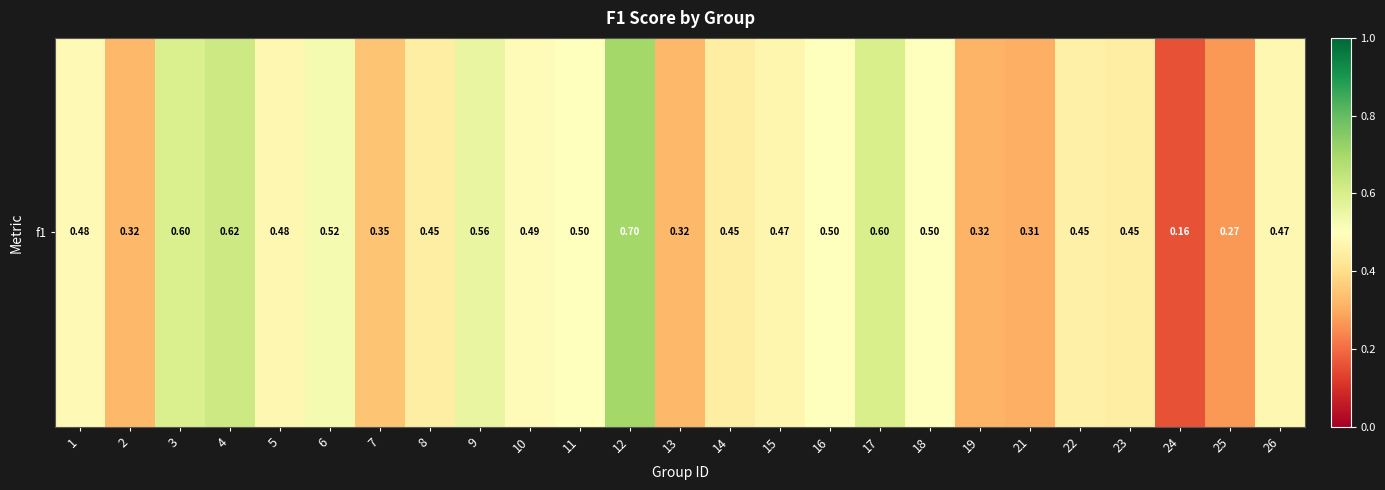

Is it true that the value at 21 is 0.2?

False